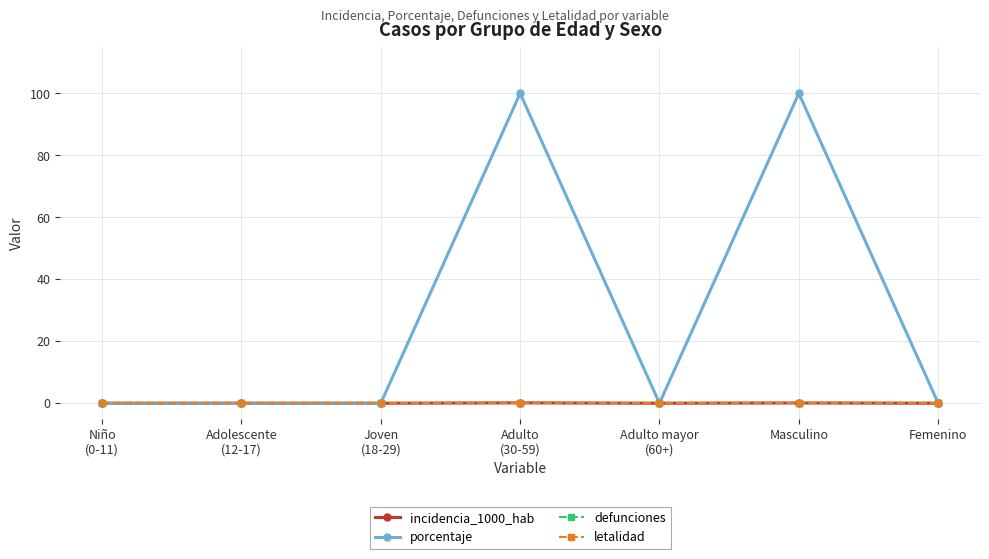

Is this an area chart (filled region under the line)?

No